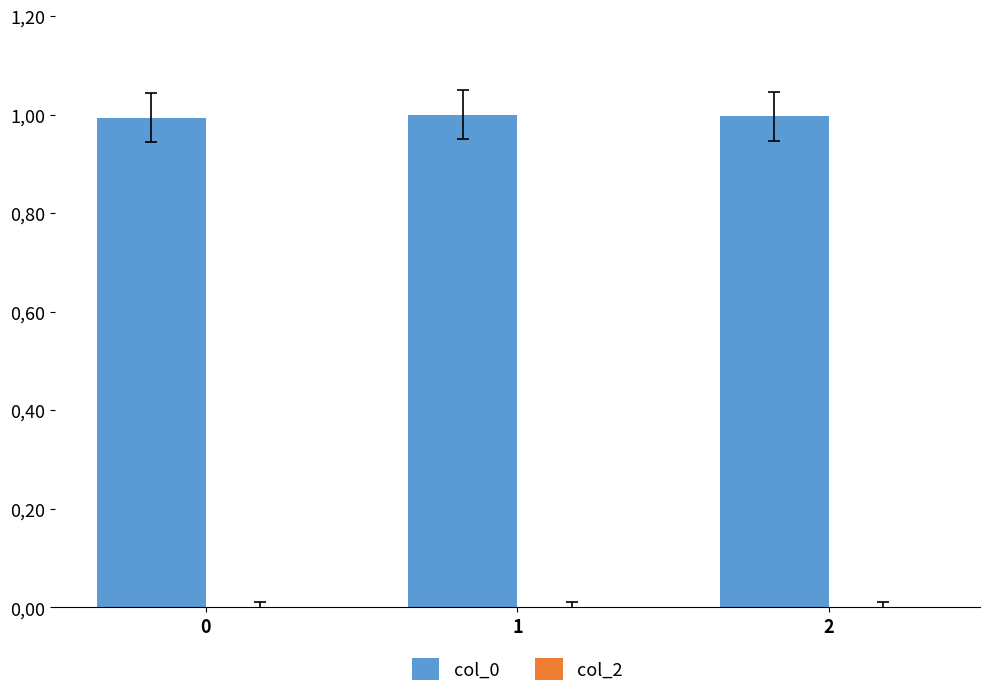

Are the bars horizontal?

No